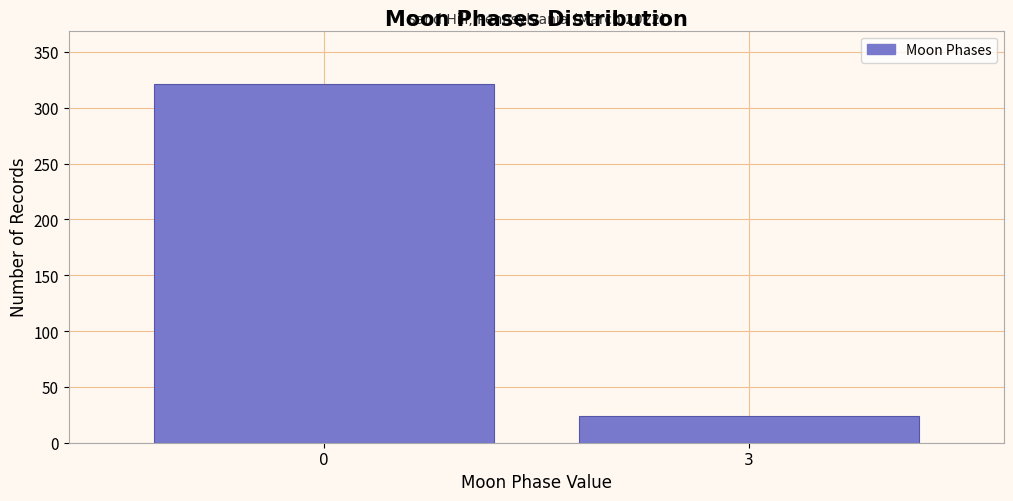

Reading right to left, transcribe all the data shown in this chart.

24	321